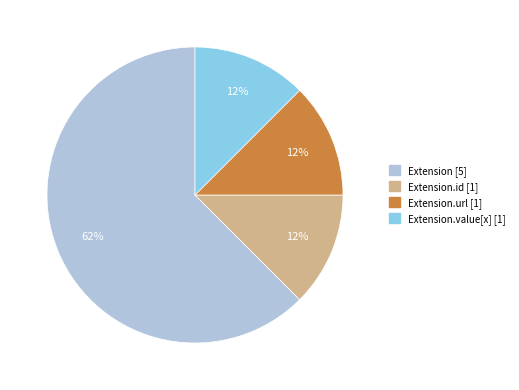

To the nearest percent, what is the average slice percentage?

25%